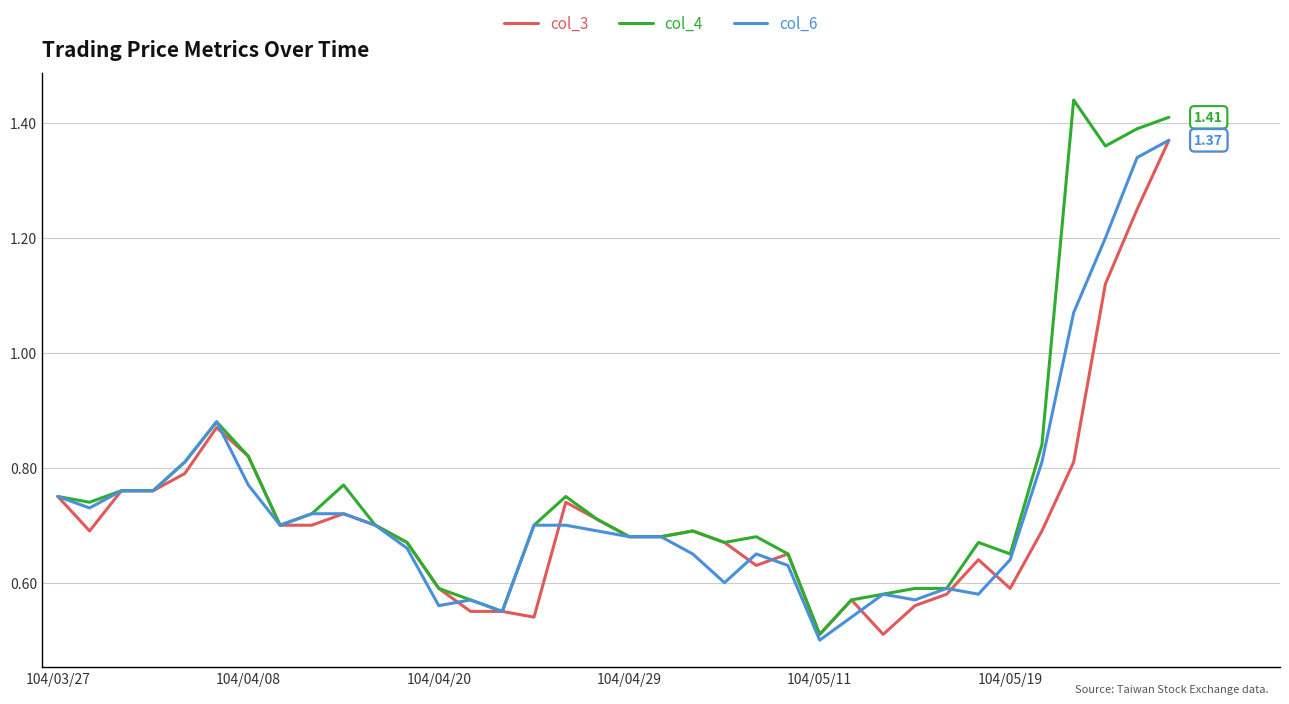

Which series has the largest range (max minus min)?

col_4